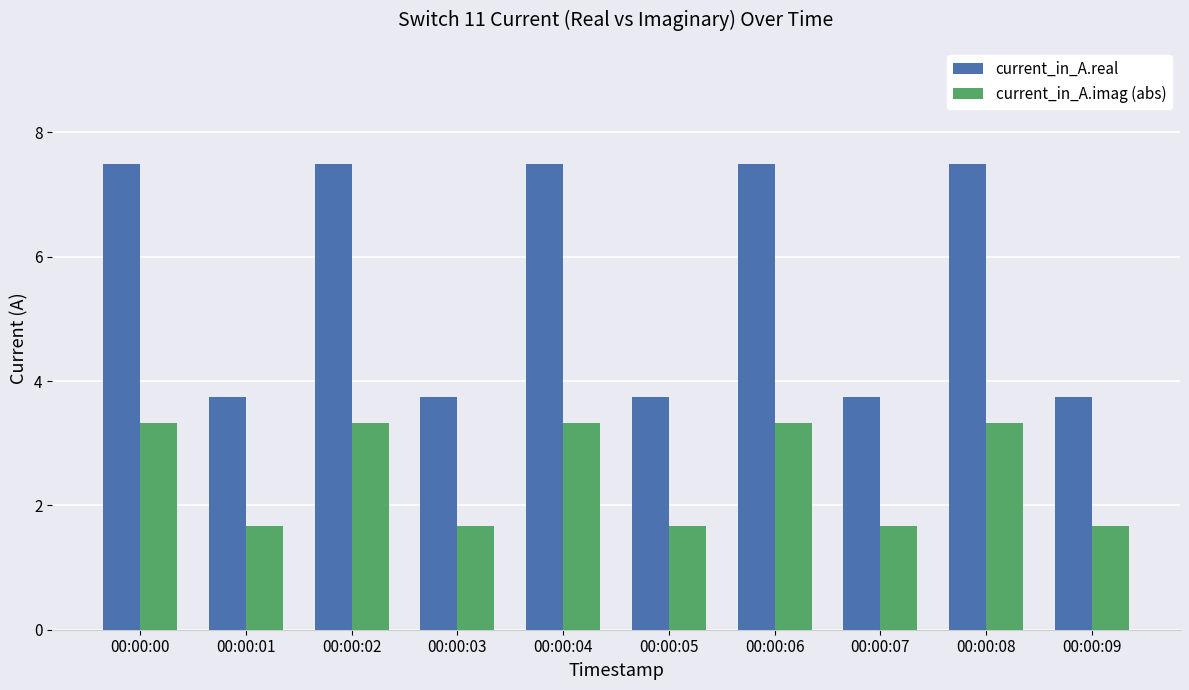

At 00:00:00, list the series in order from largest to smallest.

current_in_A.real, current_in_A.imag (abs)